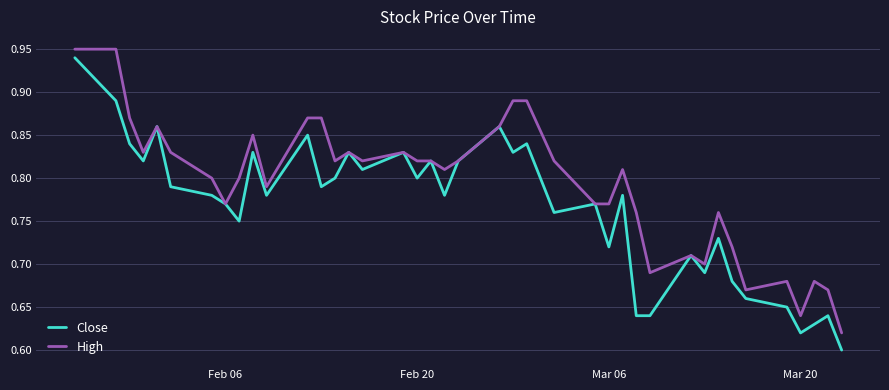

Rank the series by their average value, from lowest to highest.

Close, High